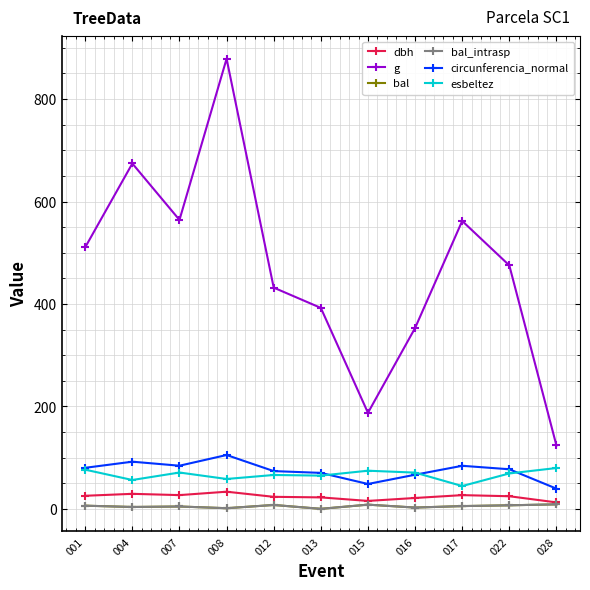

Does the chart have visible grid lines?

Yes